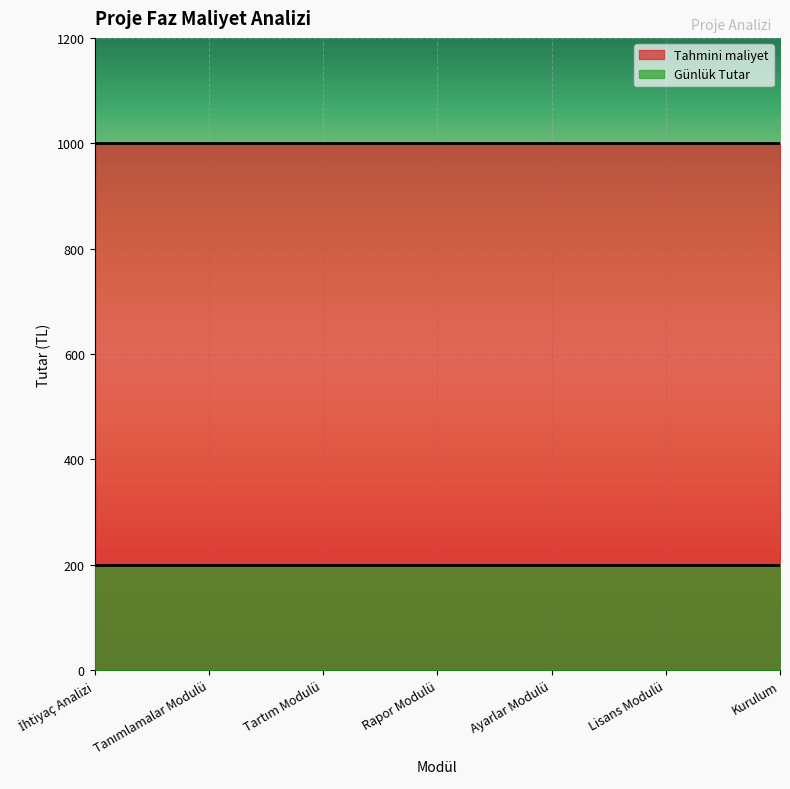

What position from the right is Kurulum?

1